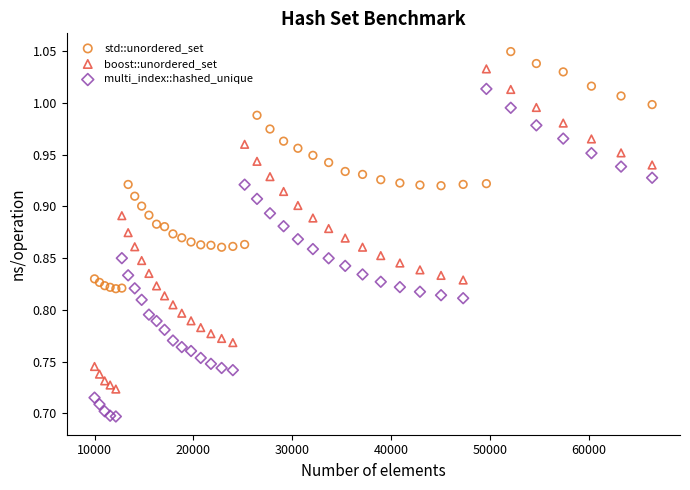

Which series contains the lowest Y value?

multi_index::hashed_unique